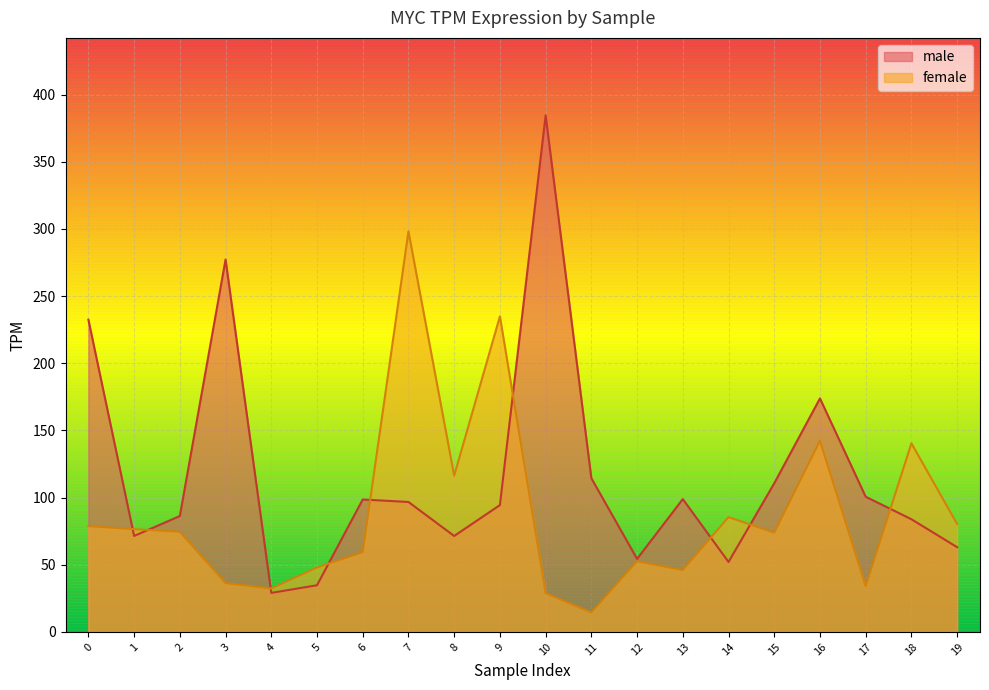

Which series has the largest total across all categories?

male